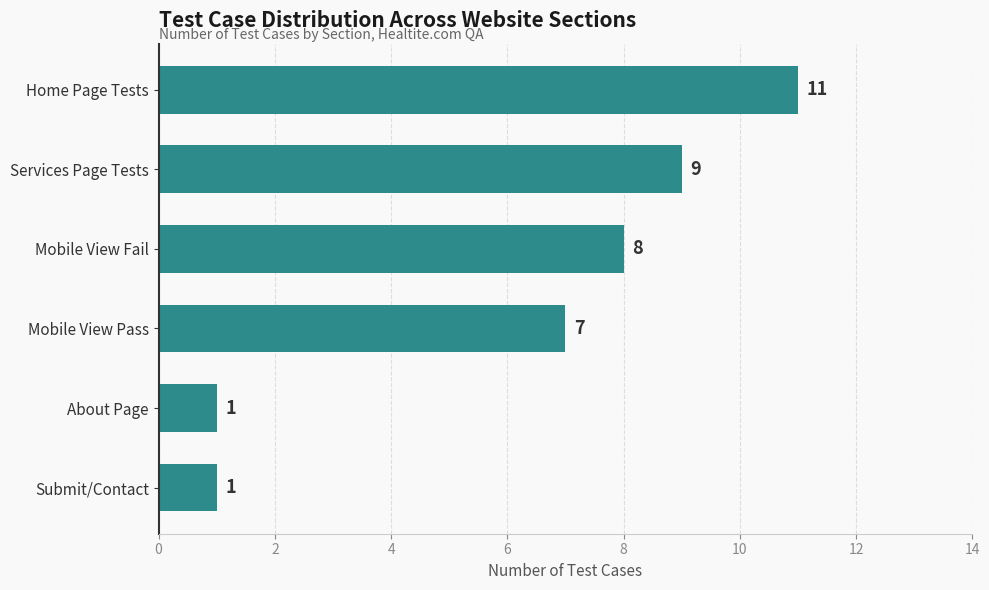

What is the maximum value shown in the chart?

11